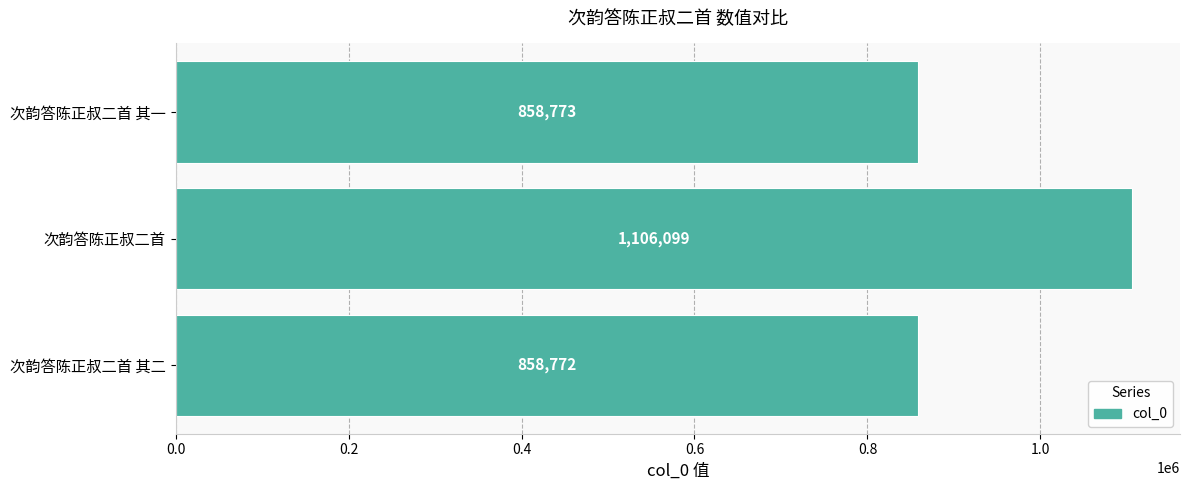

What is the change in value from 次韵答陈正叔二首 其二 to 次韵答陈正叔二首?

+247327